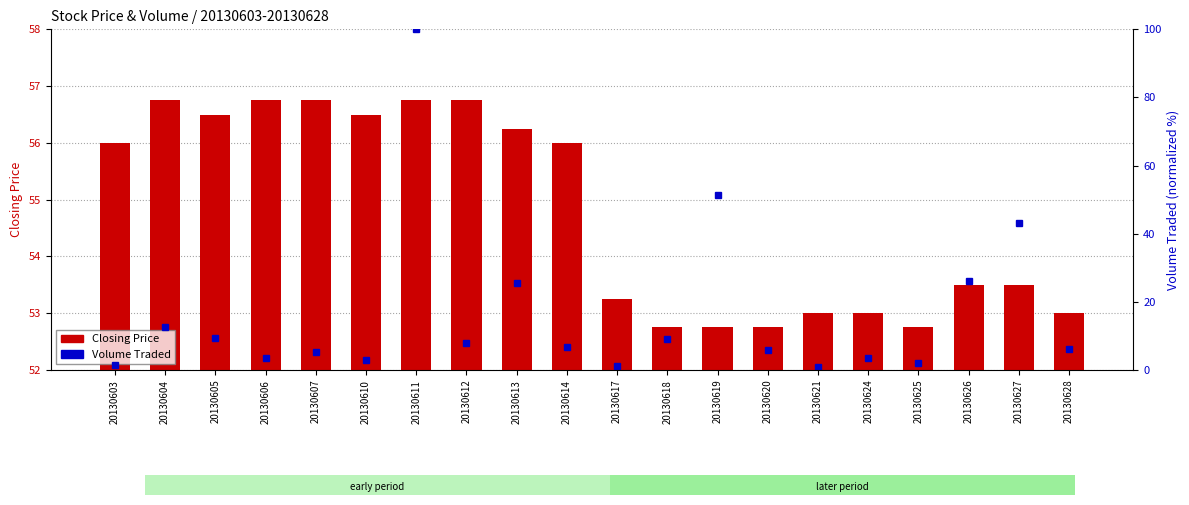

What is the minimum value shown in the chart?

0.8